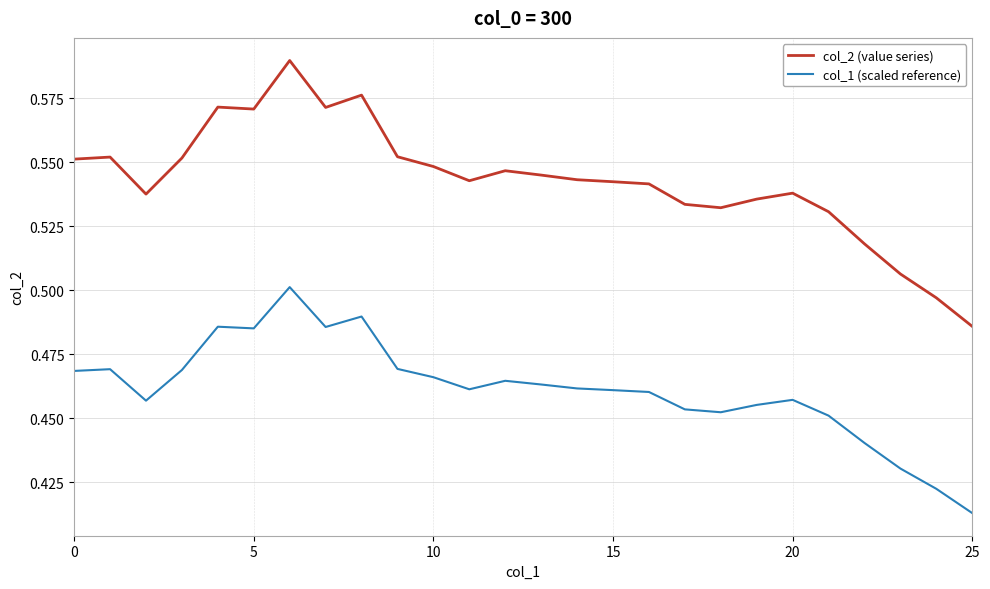

Does the chart have visible grid lines?

Yes